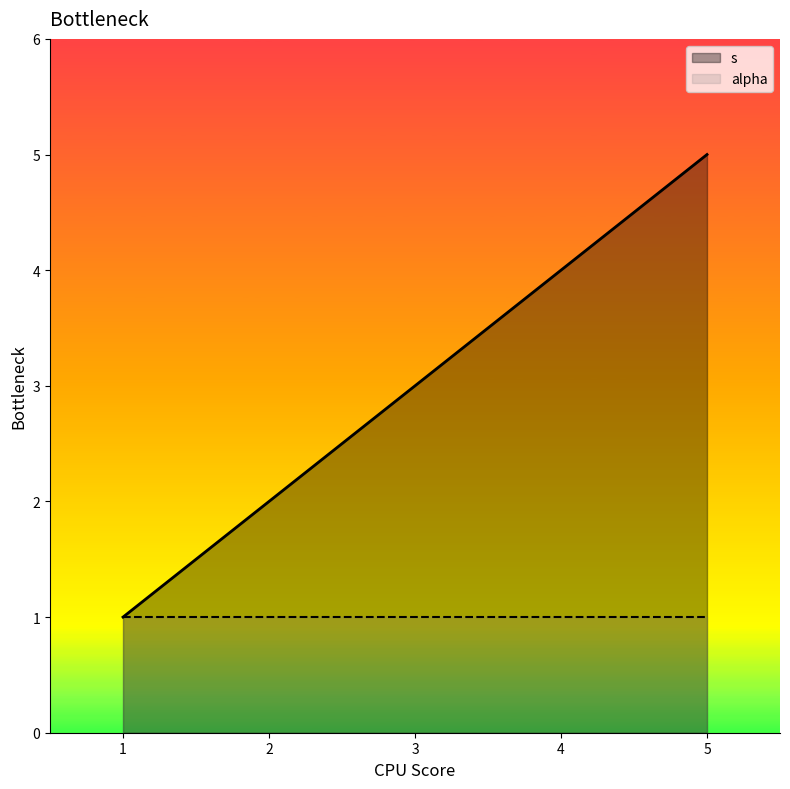

How many lines are shown in the chart?

2